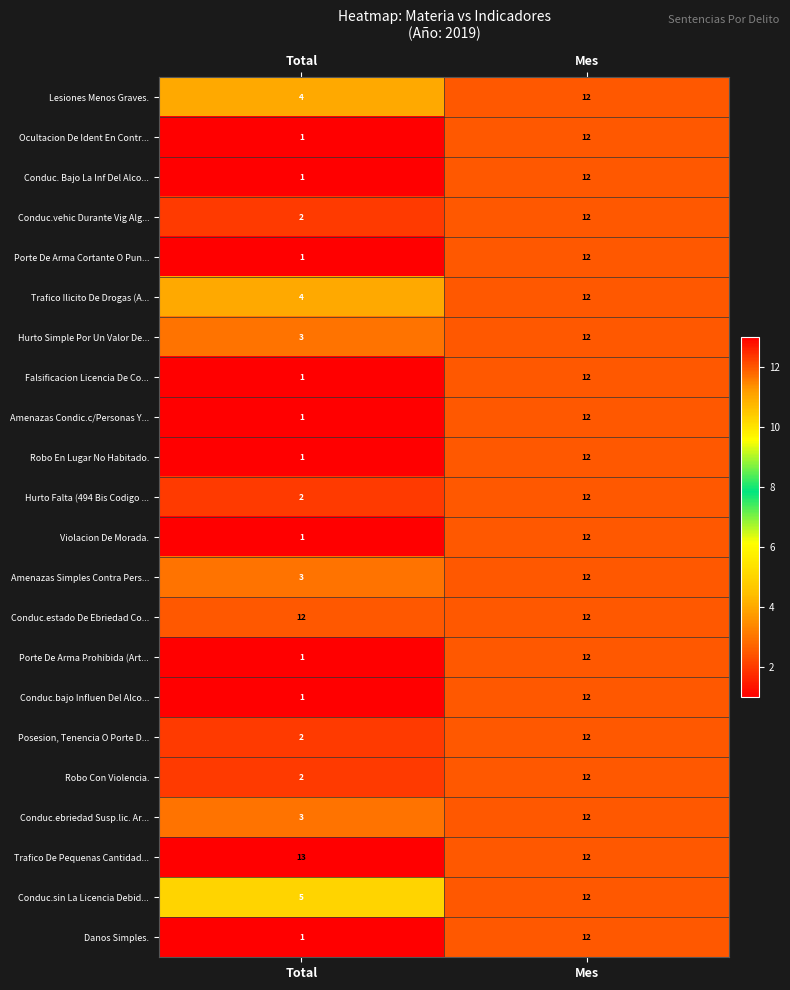

What is the approximate value of Conduc.vehic Durante Vig Alg... at Mes, to the nearest 10?

10